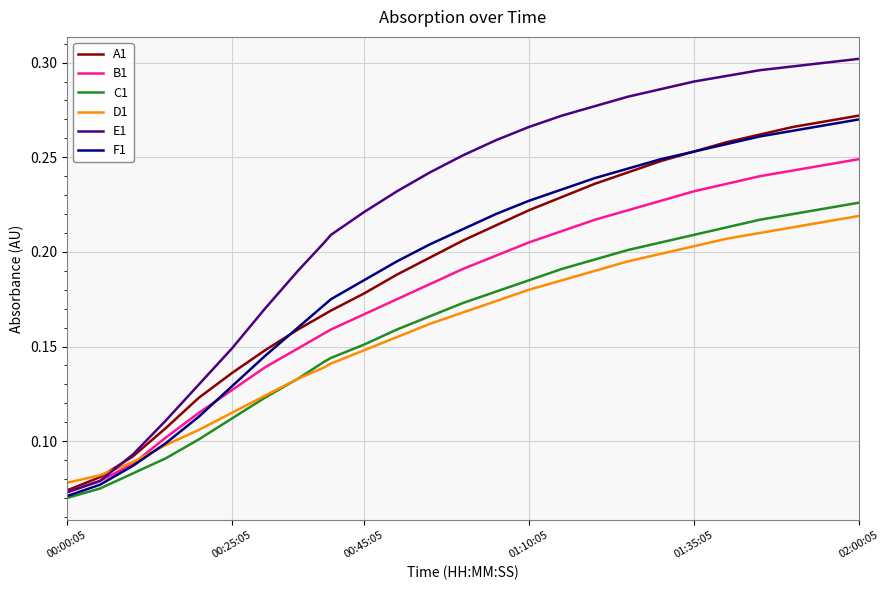

True or false: B1 and D1 intersect in this chart.

True